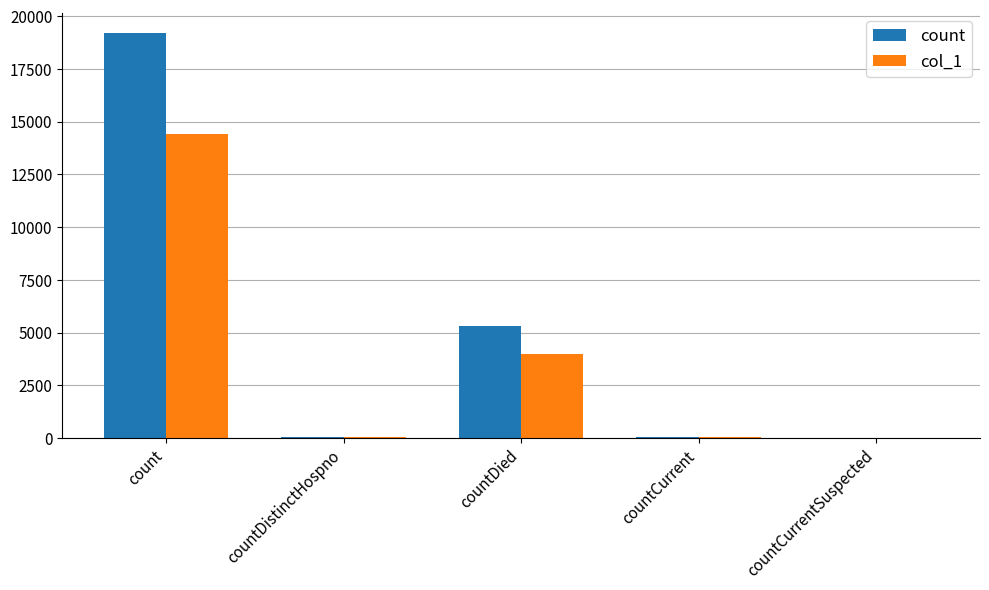

Where is count nearest to the value 9597?

countDied